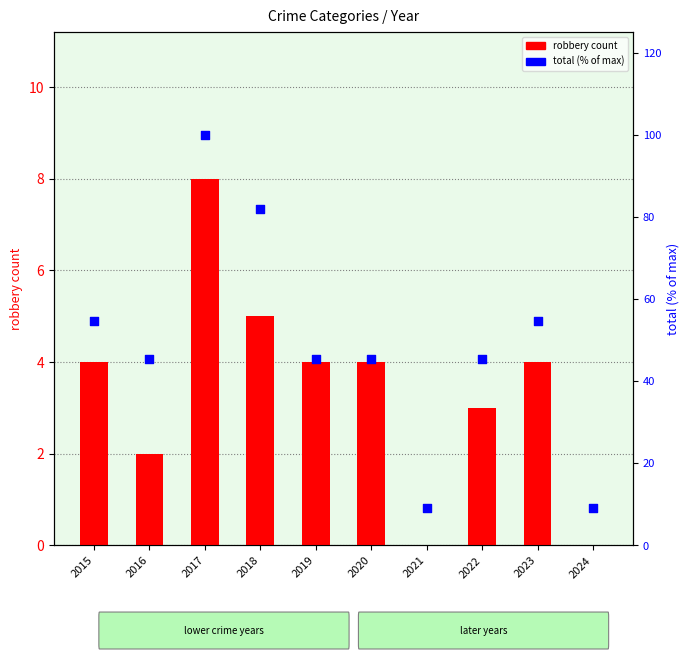

Which series has the widest spread of Y values?

total (% of max)